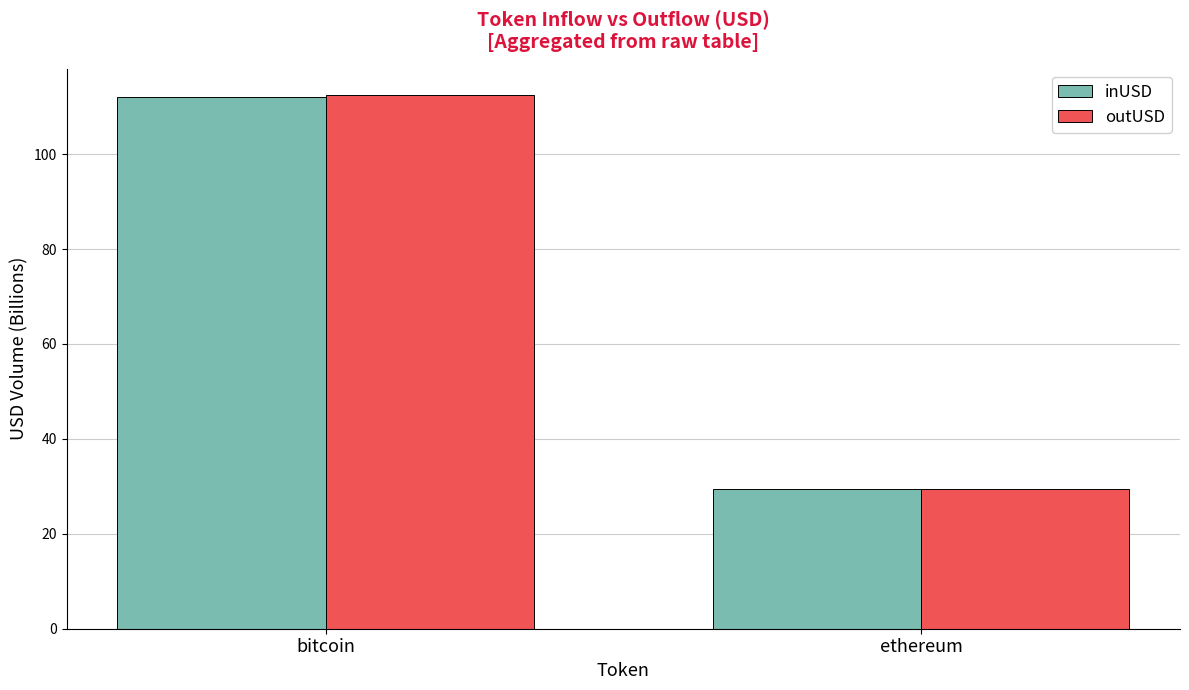

What are all the series names shown in the legend?

inUSD, outUSD